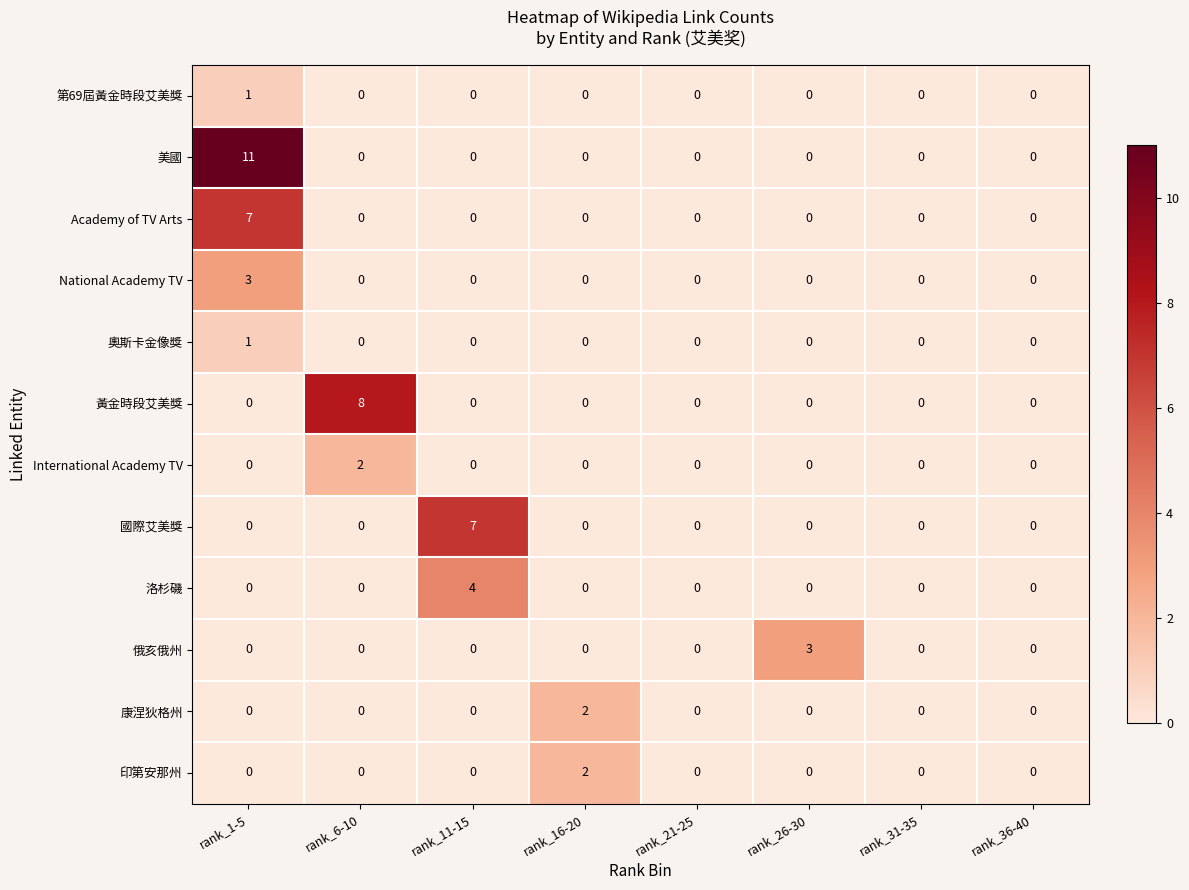

True or false: 印第安那州 has a value of -1 at rank_21-25.

False